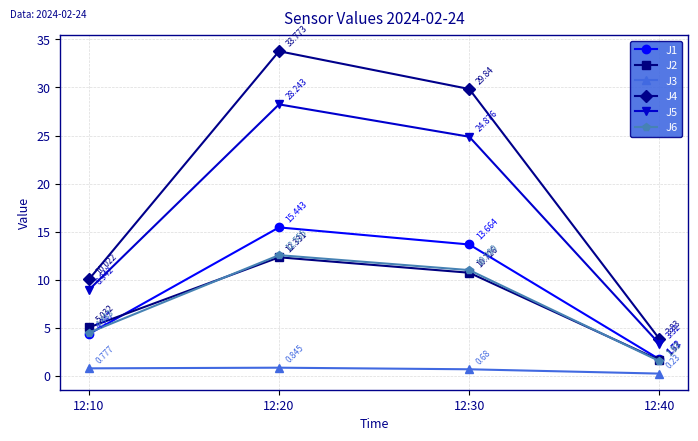

At which label does J6 first exceed 10?

12:20